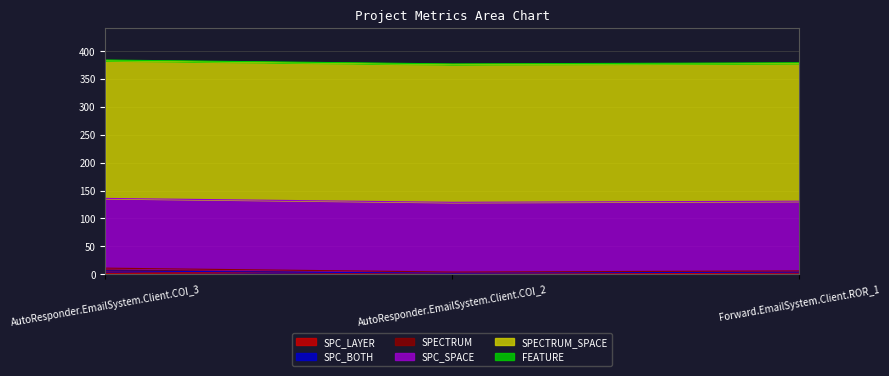

Reading left to right, what are all the values shown in this chart?

SPC_LAYER: AutoResponder.EmailSystem.Client.COI_3=5	AutoResponder.EmailSystem.Client.COI_2=1	Forward.EmailSystem.Client.ROR_1=2
SPC_BOTH: AutoResponder.EmailSystem.Client.COI_3=1	AutoResponder.EmailSystem.Client.COI_2=1	Forward.EmailSystem.Client.ROR_1=2
SPECTRUM: AutoResponder.EmailSystem.Client.COI_3=5	AutoResponder.EmailSystem.Client.COI_2=2	Forward.EmailSystem.Client.ROR_1=2
SPC_SPACE: AutoResponder.EmailSystem.Client.COI_3=125	AutoResponder.EmailSystem.Client.COI_2=125	Forward.EmailSystem.Client.ROR_1=125
SPECTRUM_SPACE: AutoResponder.EmailSystem.Client.COI_3=247	AutoResponder.EmailSystem.Client.COI_2=247	Forward.EmailSystem.Client.ROR_1=247
FEATURE: AutoResponder.EmailSystem.Client.COI_3=1	AutoResponder.EmailSystem.Client.COI_2=1	Forward.EmailSystem.Client.ROR_1=1